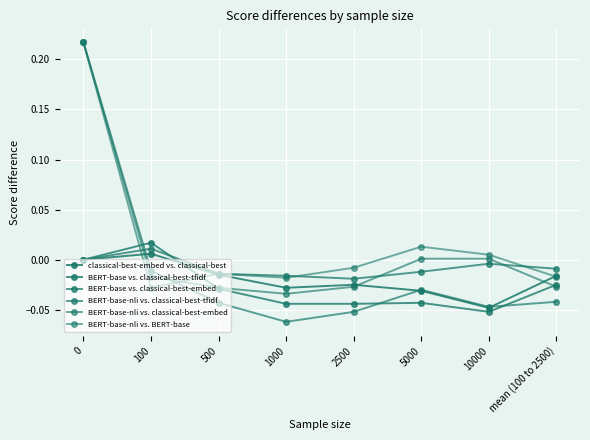

How many series are shown in this chart?

6